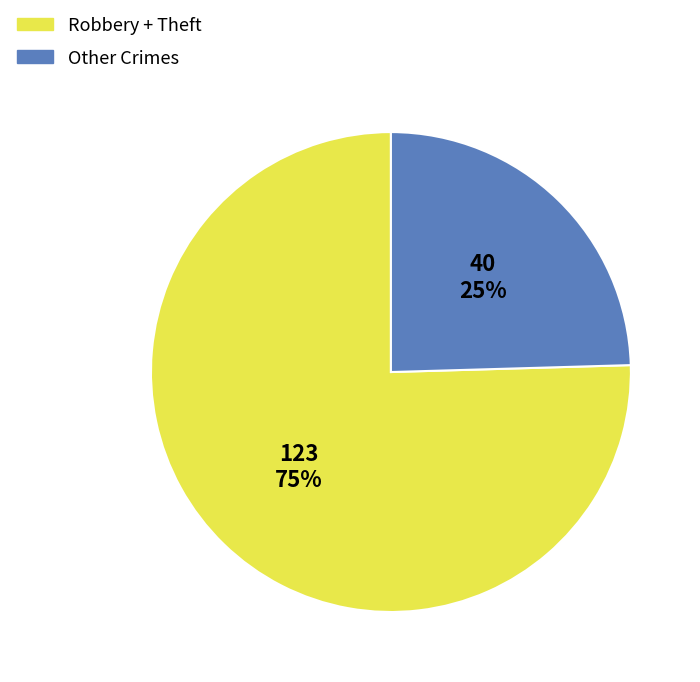

Do Robbery + Theft and Other Crimes together represent more than half of the pie?

Yes